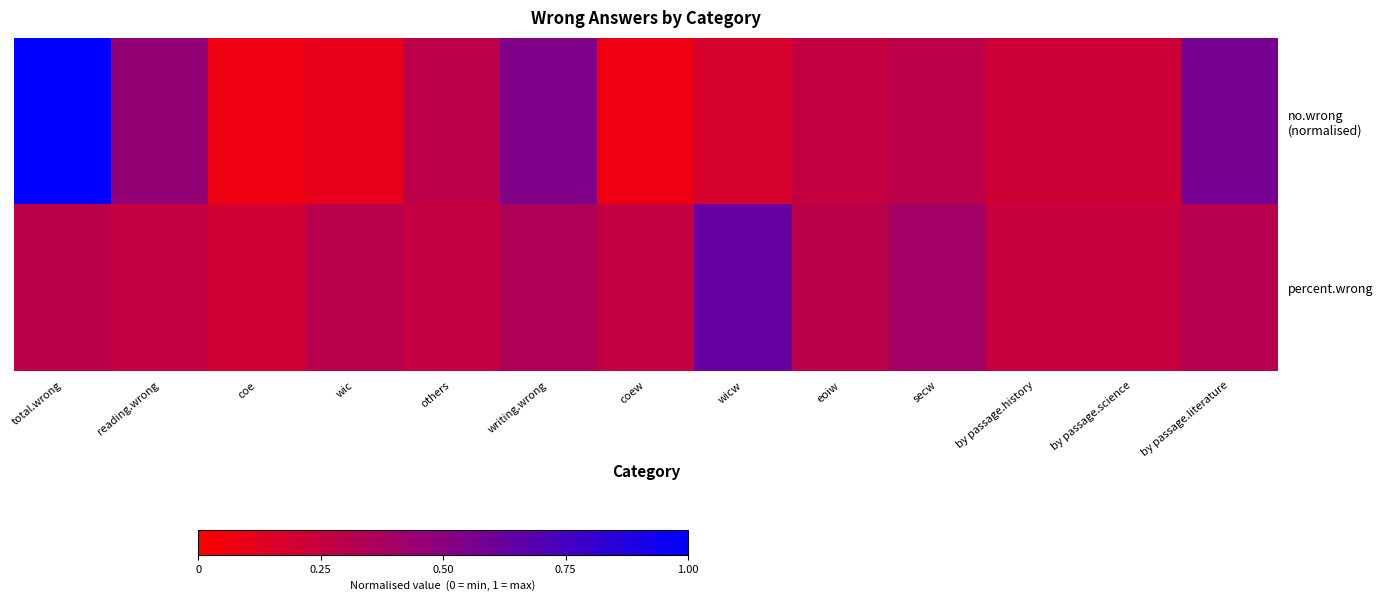

Rank the series at wicw from lowest to highest value.

no.wrong (normalised), percent.wrong